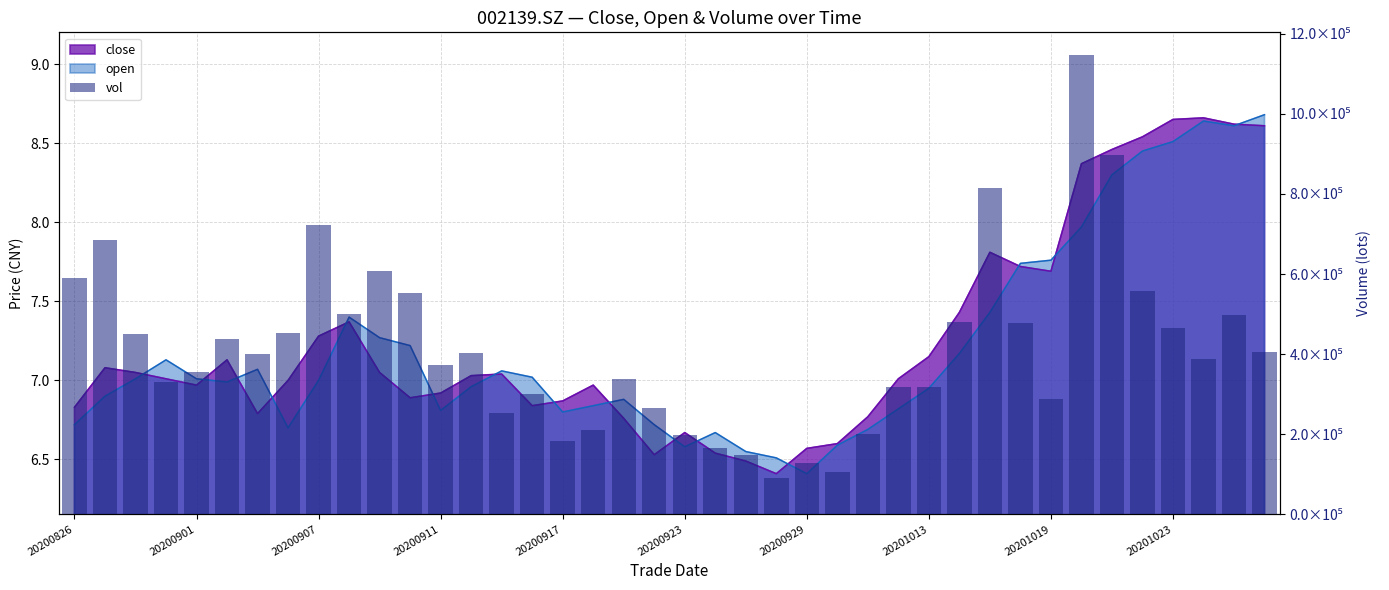

Is it true that the value at 25 is 26149.7?

False